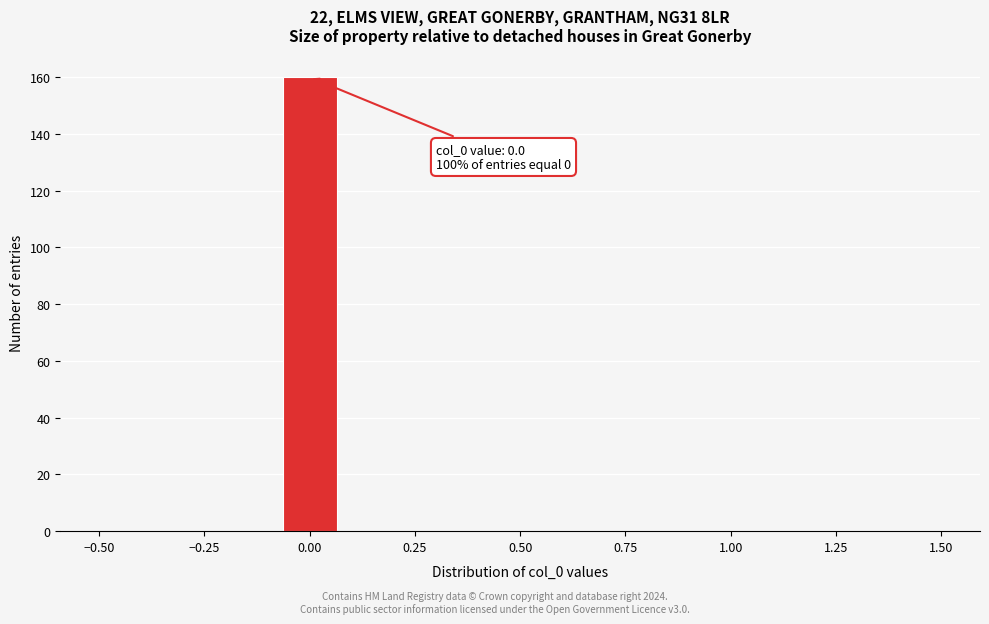

Around what value on the x-axis is the tallest bar? Give the approximate position of its centre, as read against the axis.

0.00